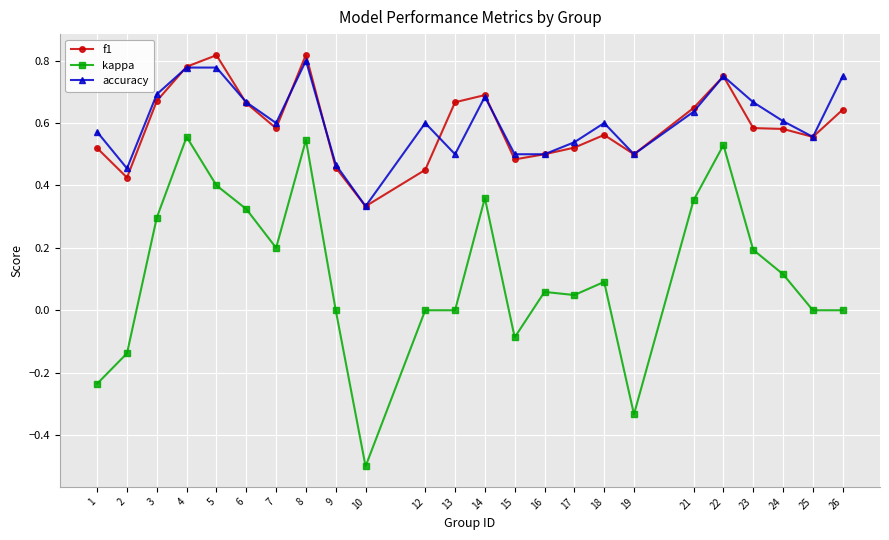

Which label corresponds to the smallest value in the chart?

10